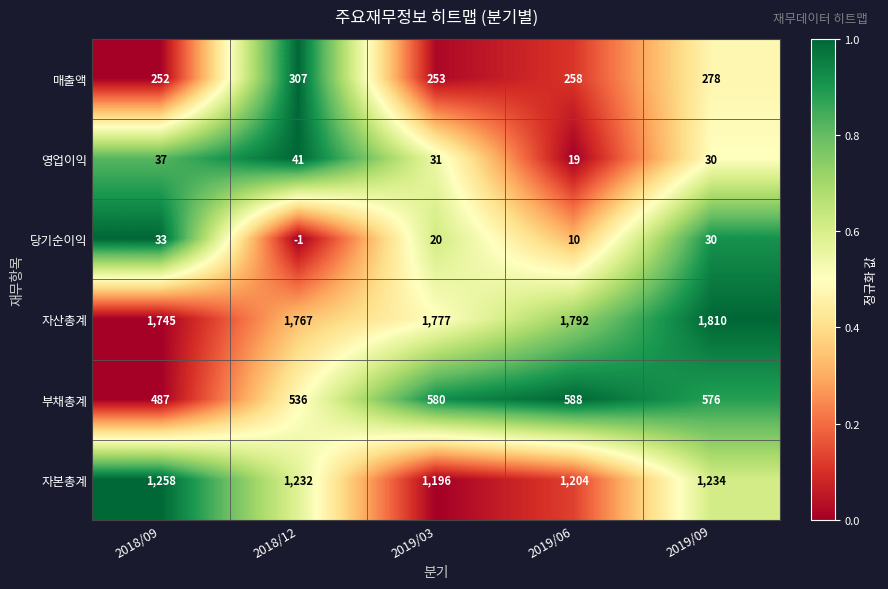

How many data points in 자본총계 are less than 1232?

2